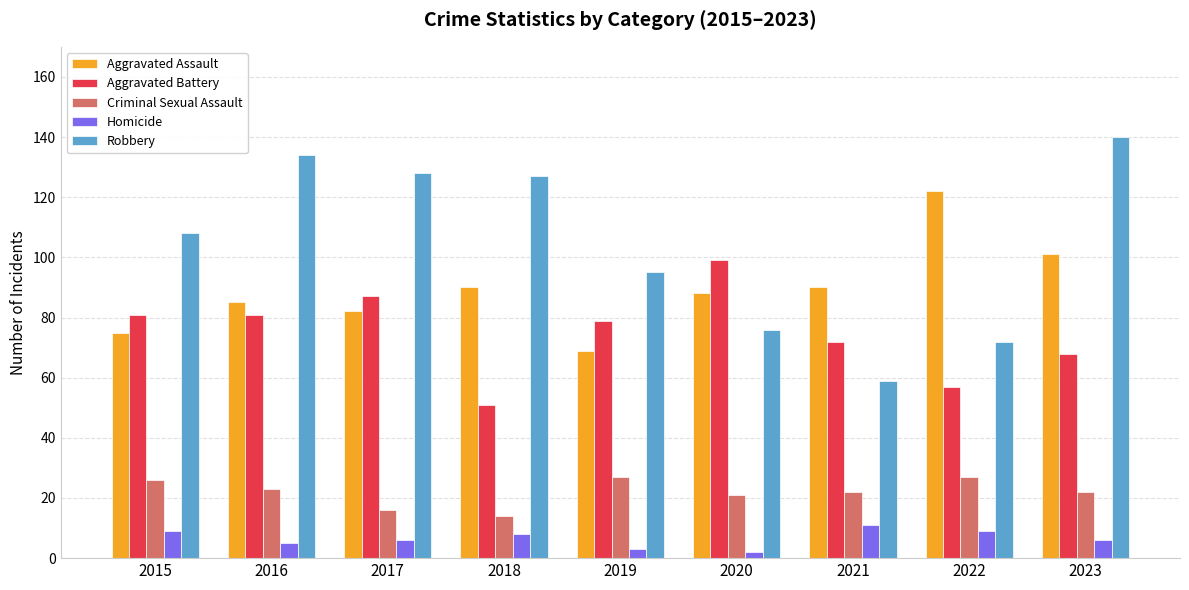

Reading left to right, transcribe all the data shown in this chart.

Aggravated Assault: 2015=75	2016=85	2017=82	2018=90	2019=69	2020=88	2021=90	2022=122	2023=101
Aggravated Battery: 2015=81	2016=81	2017=87	2018=51	2019=79	2020=99	2021=72	2022=57	2023=68
Criminal Sexual Assault: 2015=26	2016=23	2017=16	2018=14	2019=27	2020=21	2021=22	2022=27	2023=22
Homicide: 2015=9	2016=5	2017=6	2018=8	2019=3	2020=2	2021=11	2022=9	2023=6
Robbery: 2015=108	2016=134	2017=128	2018=127	2019=95	2020=76	2021=59	2022=72	2023=140